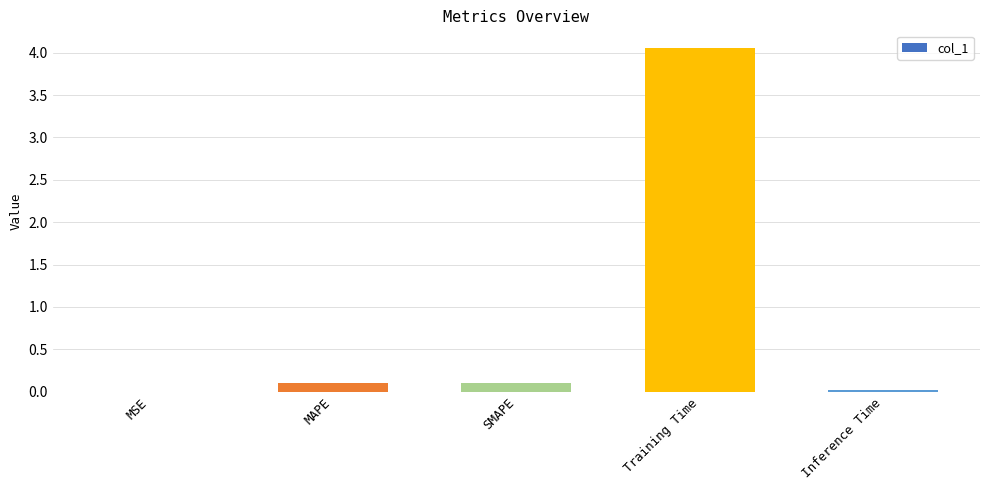

How many distinct data groups are displayed?

1